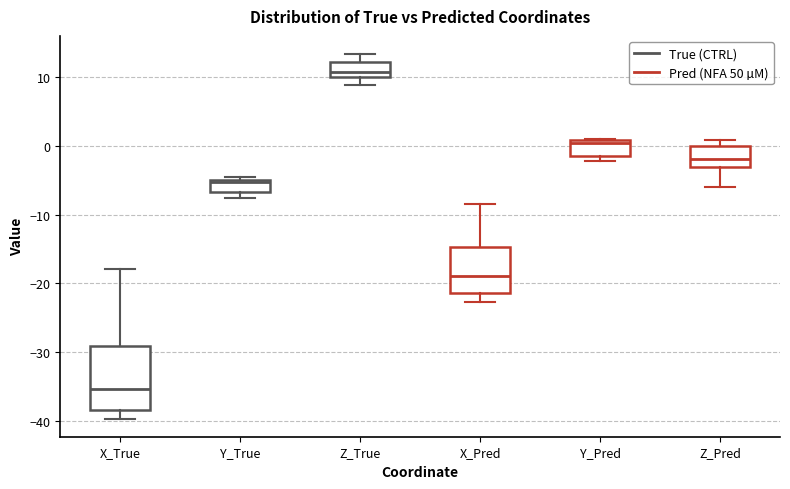

Reading left to right, transcribe this box plot: for each box, give where its median line is, the range the box spans, and where its two whiskers end, as read against the y-axis. The values are not printed on the chart, so give them approximately, as read against the axis.

X_True: median -35, box -38 to -29, whiskers -40 to -18
Y_True: median -5 (just below the box's upper edge), box -7 to -5, whiskers -8 to -4
Z_True: median 11, box 10 to 12, whiskers 9 to 13
X_Pred: median -19, box -21 to -15, whiskers -23 to -8
Y_Pred: median 0, box -1 to 1, whiskers -2 to 1
Z_Pred: median -2, box -3 to 0, whiskers -6 to 1